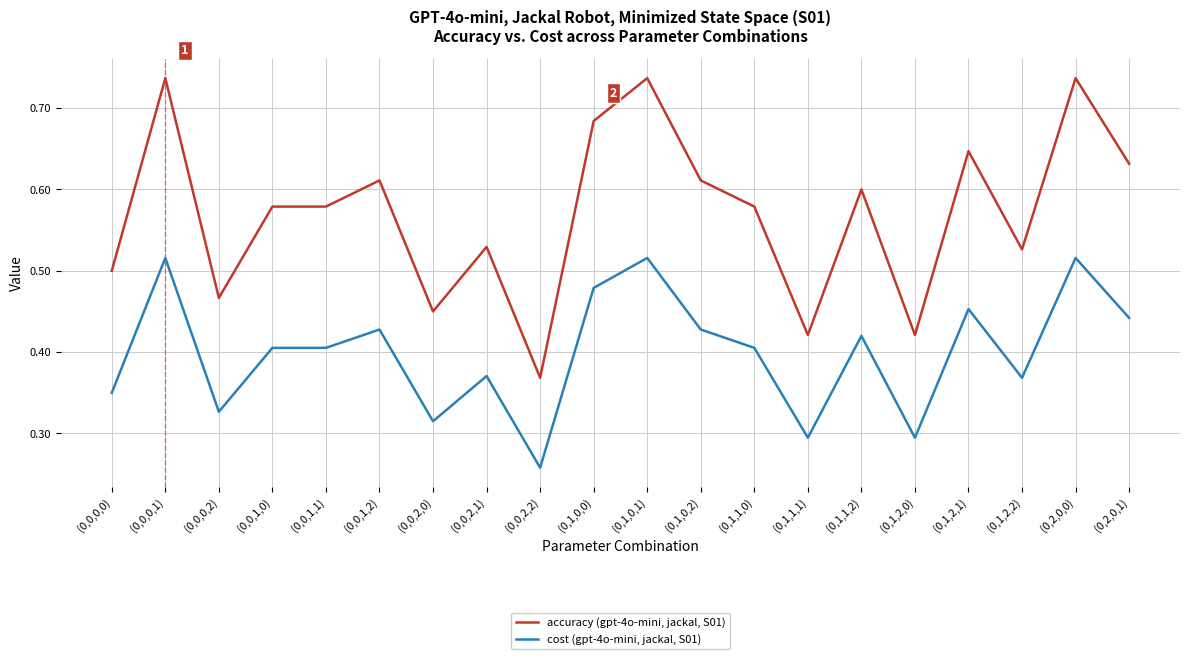

True or false: accuracy (gpt-4o-mini, jackal, S01) and cost (gpt-4o-mini, jackal, S01) intersect in this chart.

False